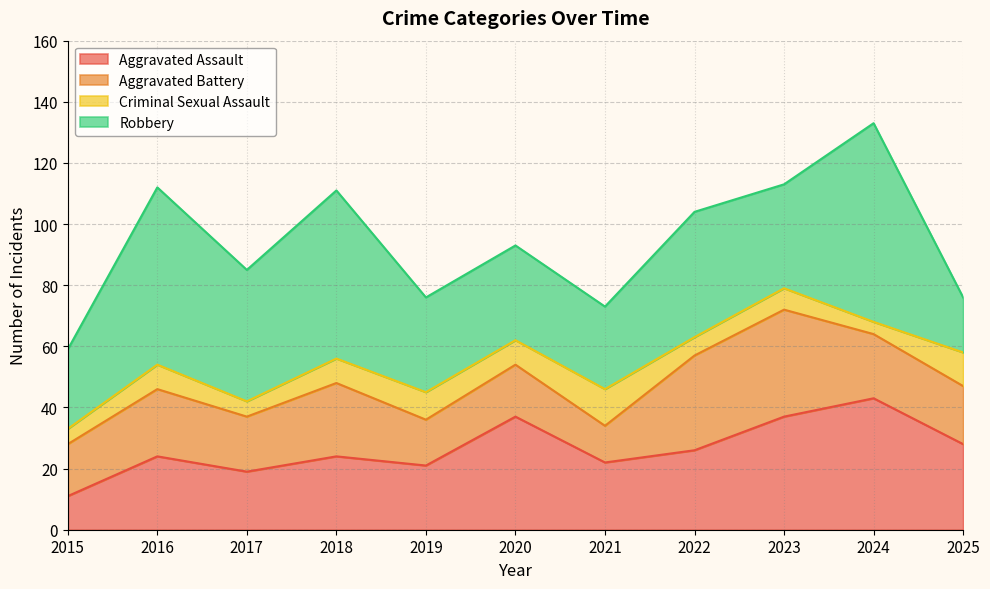

Reading right to left, transcribe all the data shown in this chart.

Aggravated Assault: 2025=28	2024=43	2023=37	2022=26	2021=22	2020=37	2019=21	2018=24	2017=19	2016=24	2015=11
Aggravated Battery: 2025=19	2024=21	2023=35	2022=31	2021=12	2020=17	2019=15	2018=24	2017=18	2016=22	2015=17
Criminal Sexual Assault: 2025=11	2024=4	2023=7	2022=6	2021=12	2020=8	2019=9	2018=8	2017=5	2016=8	2015=5
Robbery: 2025=18	2024=65	2023=34	2022=41	2021=27	2020=31	2019=31	2018=55	2017=43	2016=58	2015=26